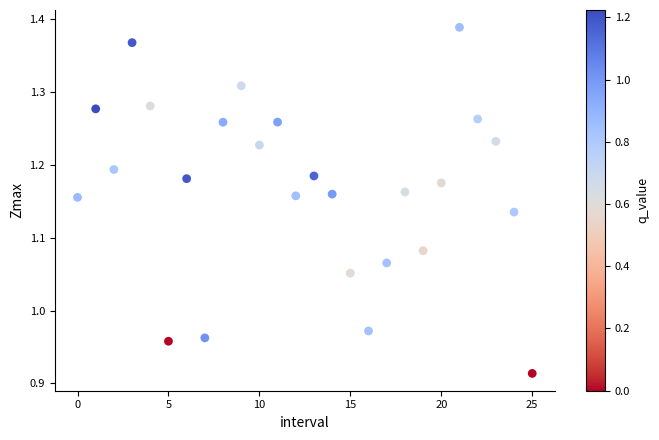

What is the range of Y values (max minus min)?

0.5